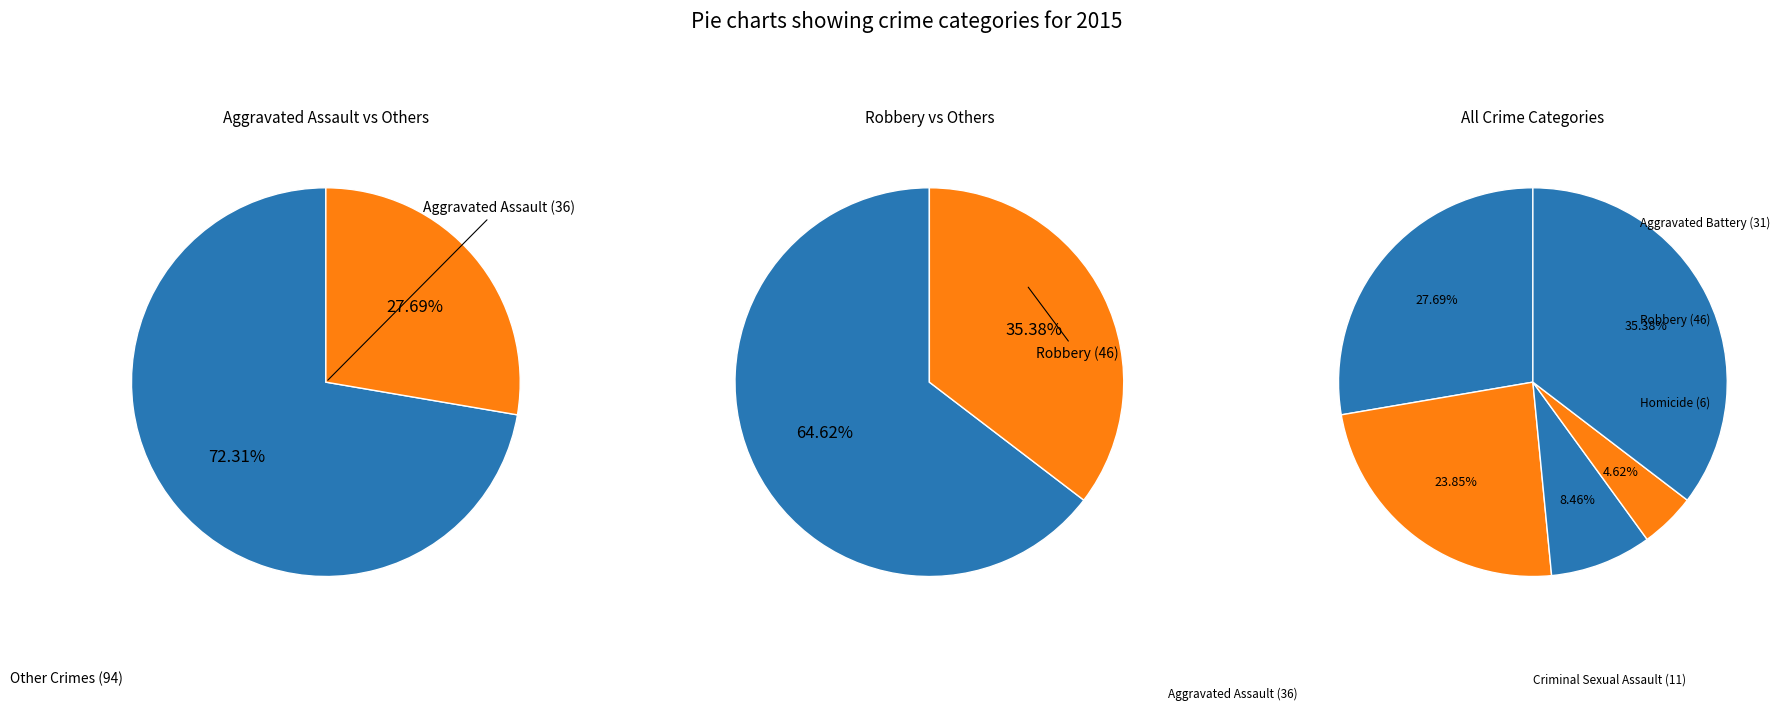

What percentage is the Robbery slice, to the nearest percent?

35%